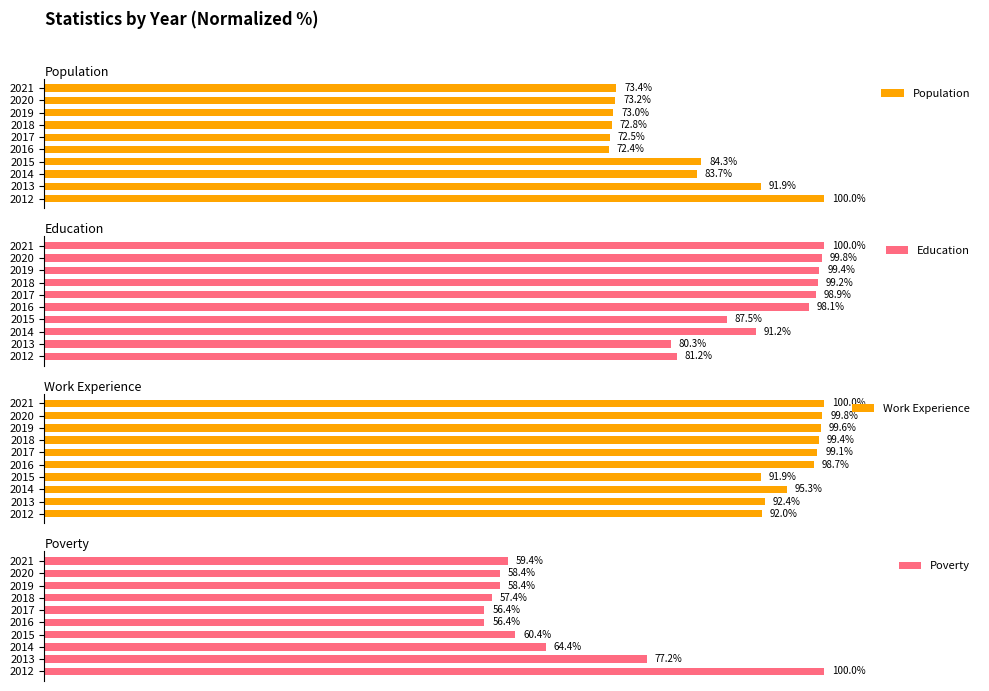

What is the average value of the Population series?

79.7